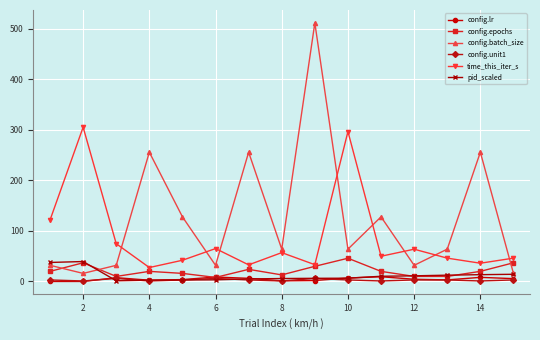

What is the value of the time_this_iter_s point at the 11th from the left?

50.0